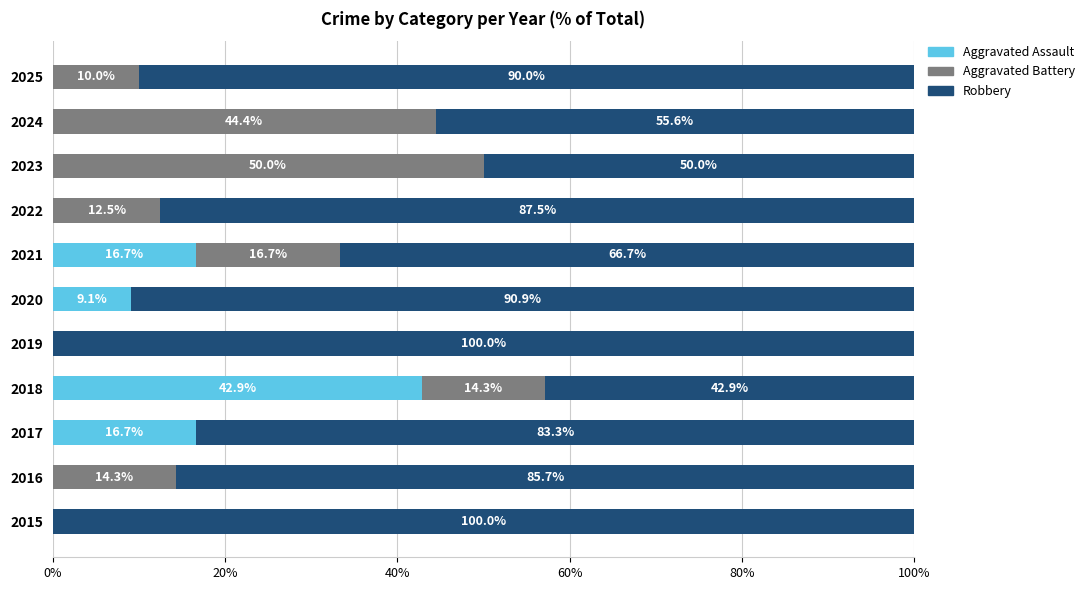

What is the total value across all series at 2025?

100.0